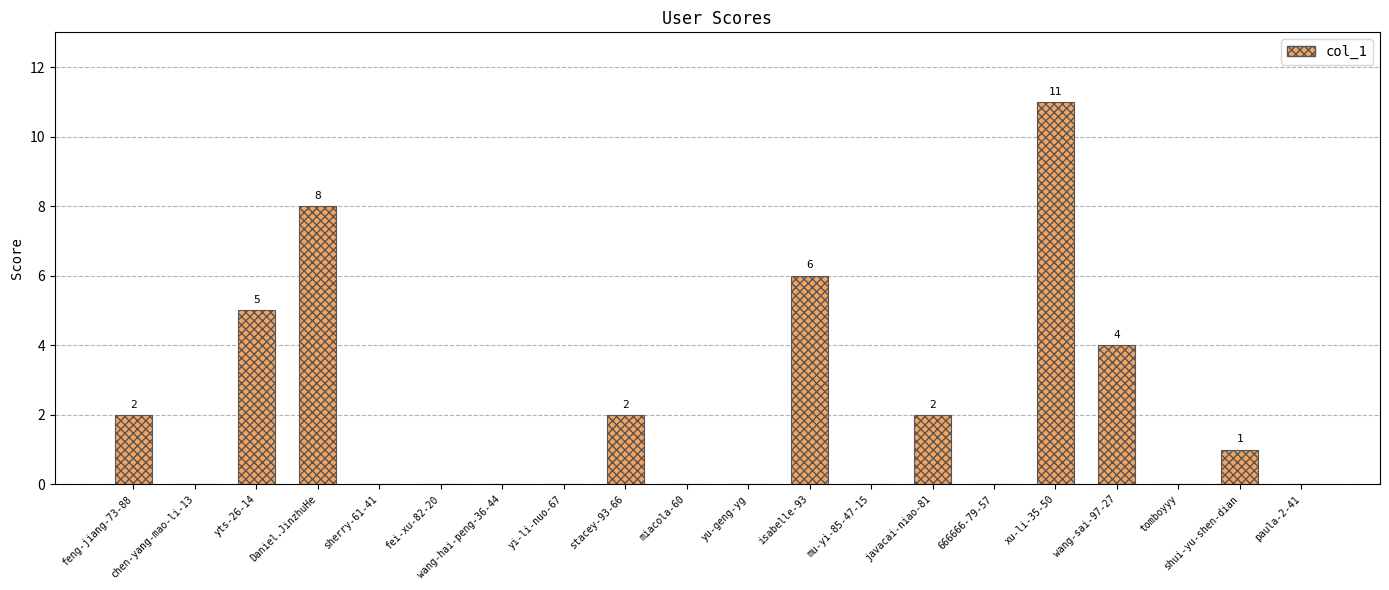

The chart shows a value of 0 at mu-yi-85-47-15. True or false?

True